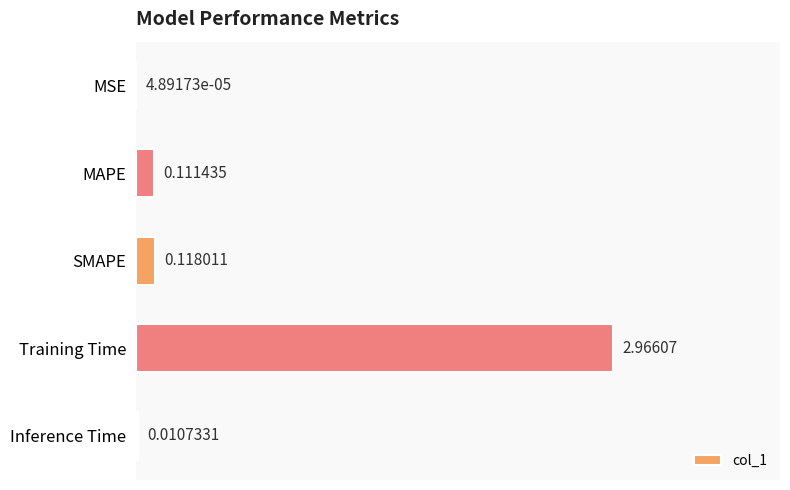

What is the sum of all values?

3.2